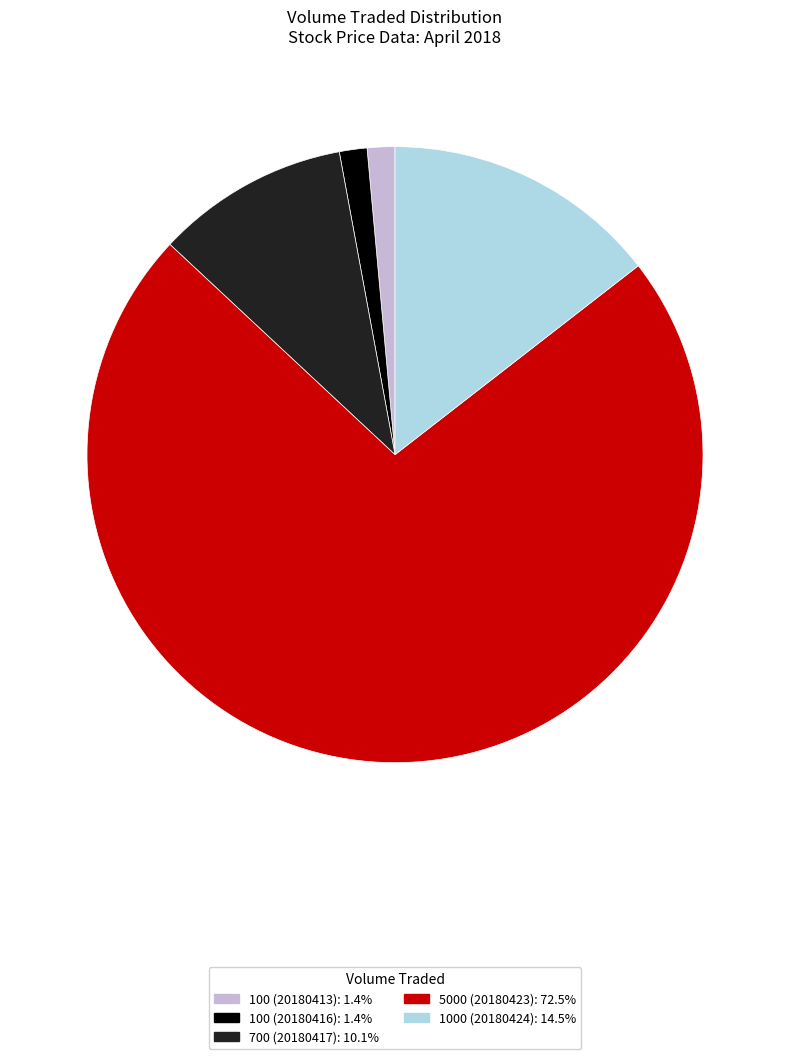

Which has a higher value, 5000 (20180423) or 1000 (20180424)?

5000 (20180423)